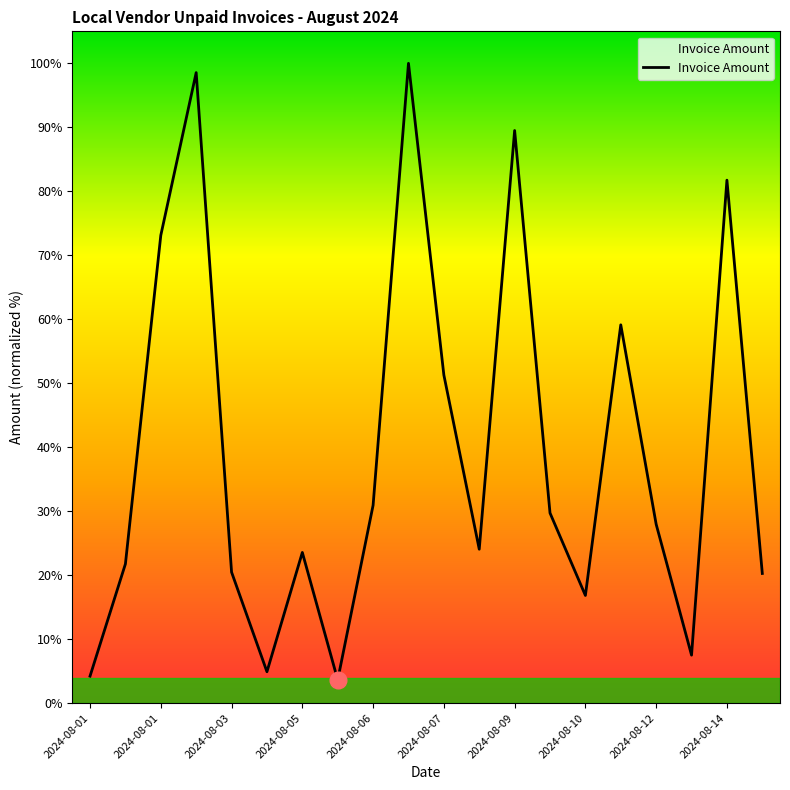

How many series are shown in this chart?

1